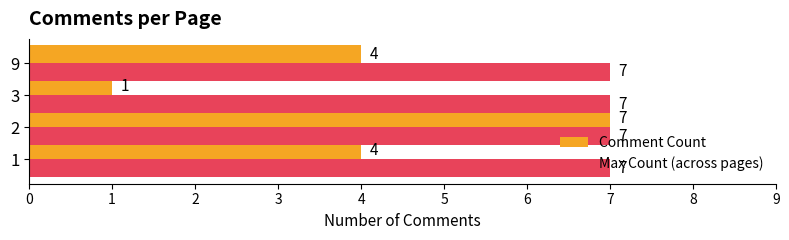

What is the total value across all series at 2?

14